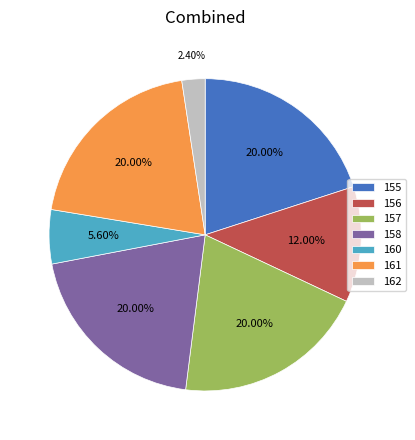

Is there any slice that represents more than half of the pie?

No